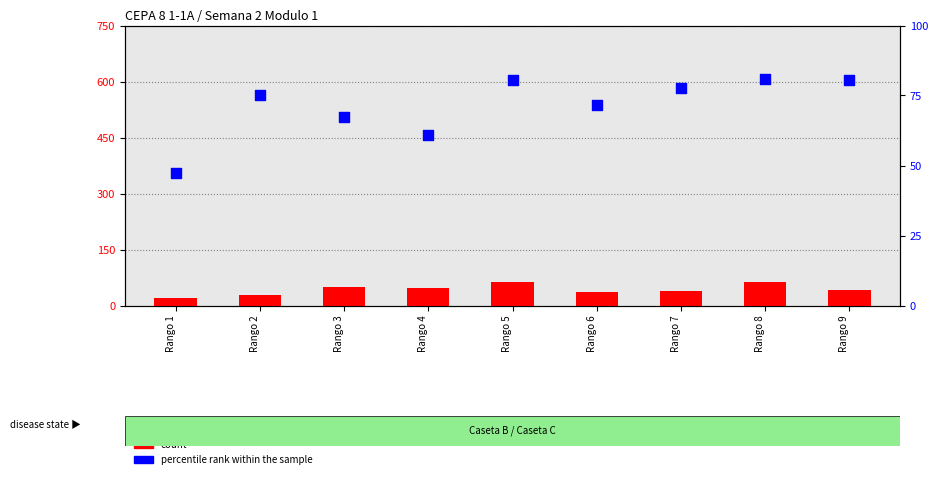

What are all the series names shown in the legend?

count, percentile rank within the sample